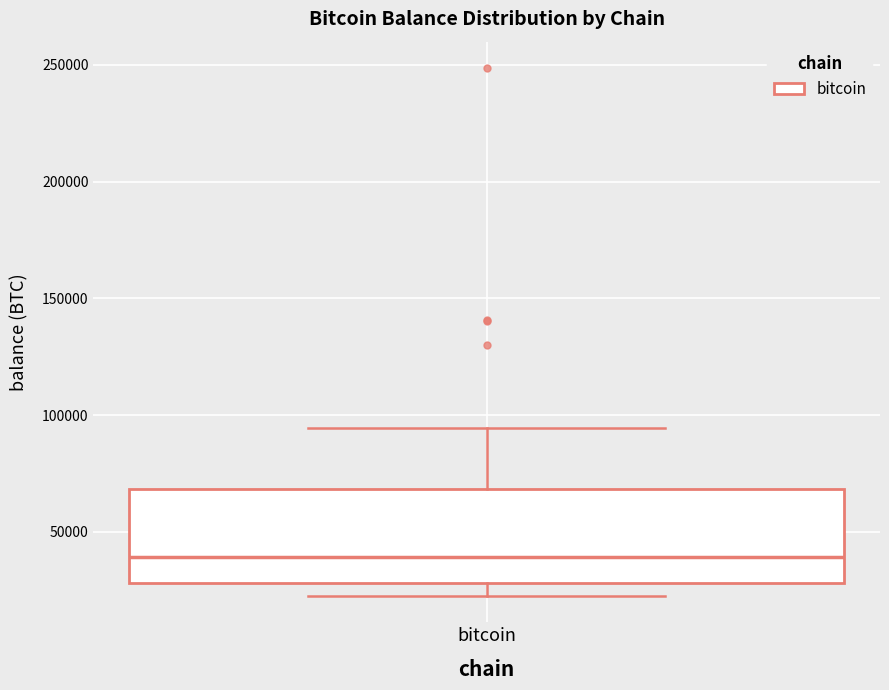

Where does the median line of the box for bitcoin sit on the y-axis? The values are not printed on the chart, so give them approximately, as read against the axis.

40000